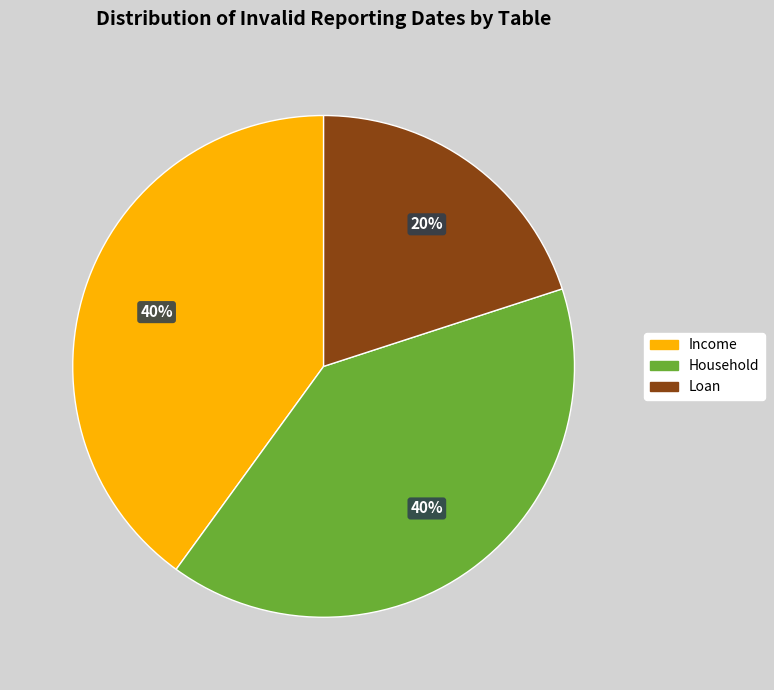

To the nearest percent, what is the difference between the Loan and Household slice percentages?

20%